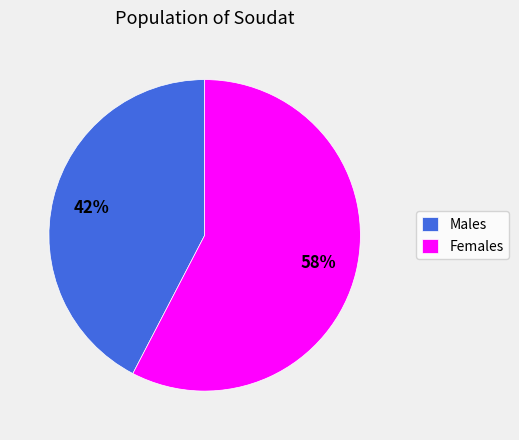

To the nearest percent, what is the average slice percentage?

50%